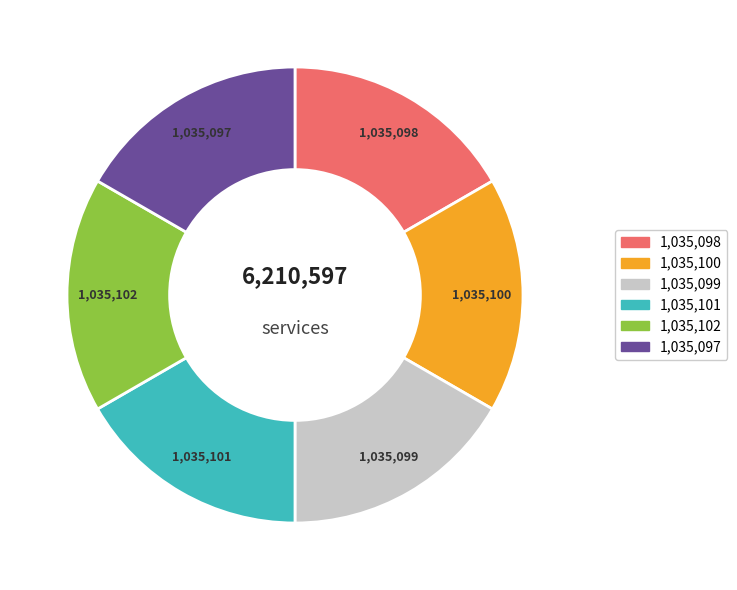

Is there a majority slice in this chart?

No